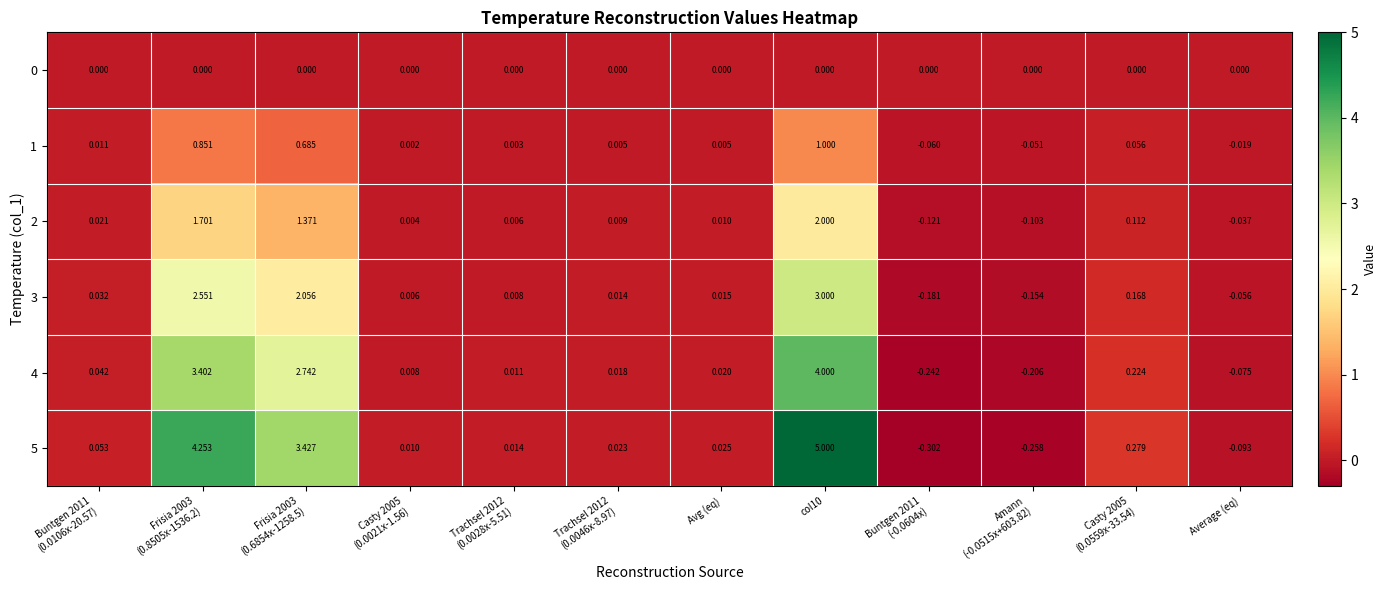

How many positive values does the 1 series have?

9